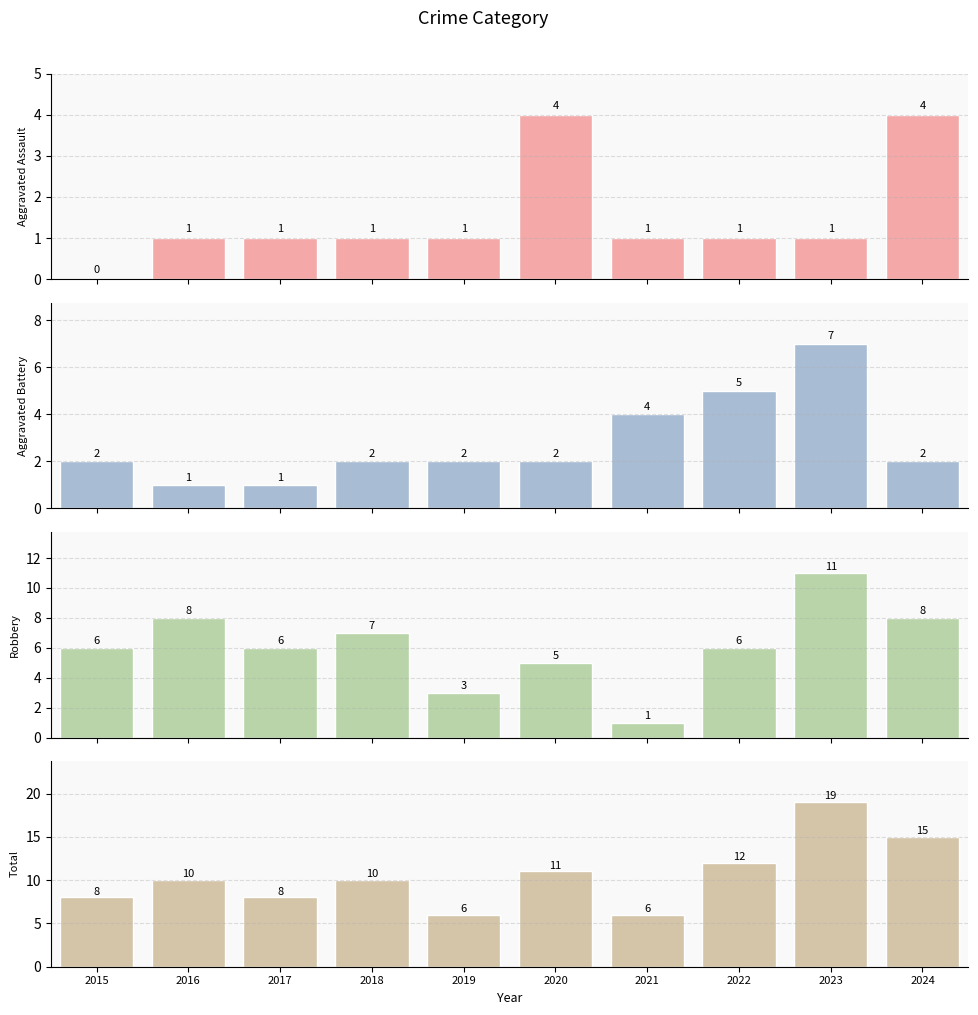

What is the sum of all Aggravated Battery values?

28